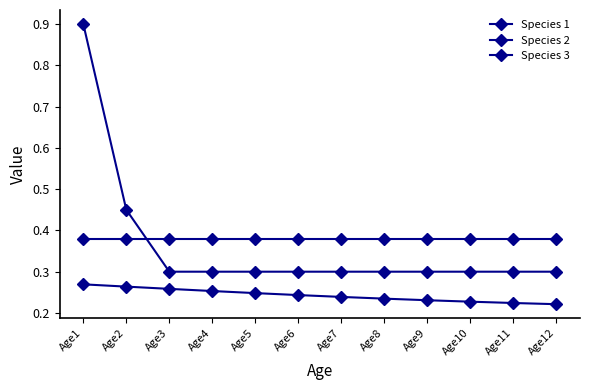

Is this an area chart (filled region under the line)?

No